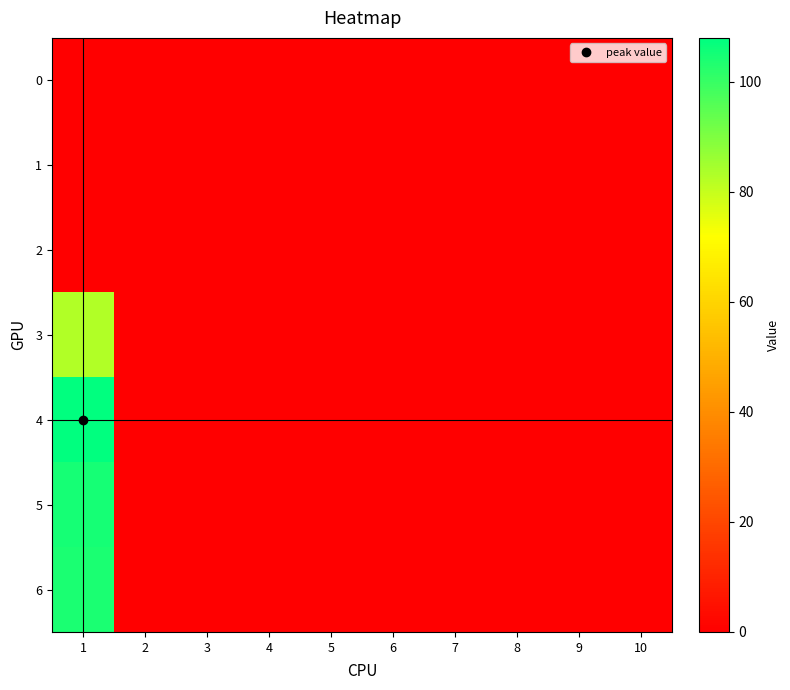

Which category has the lowest value across all series?

1